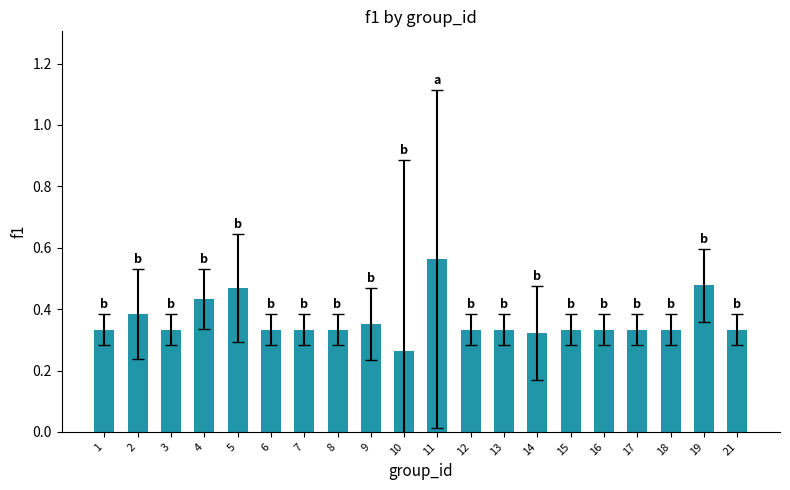

How many values are between 0 and 1?

20